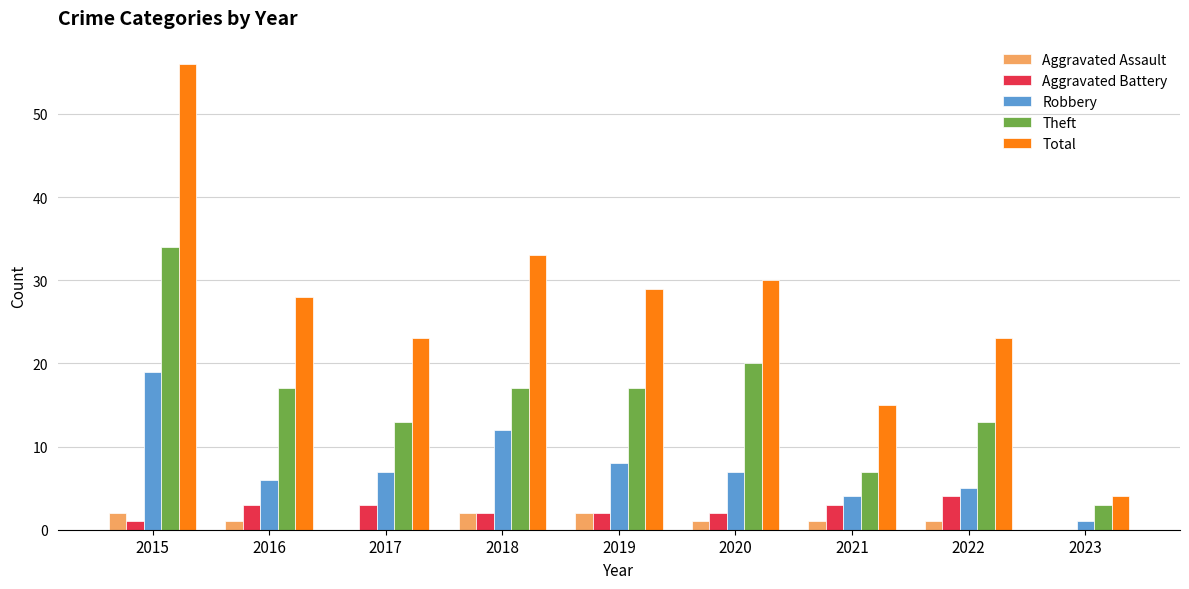

What is the sum of all Theft values?

141